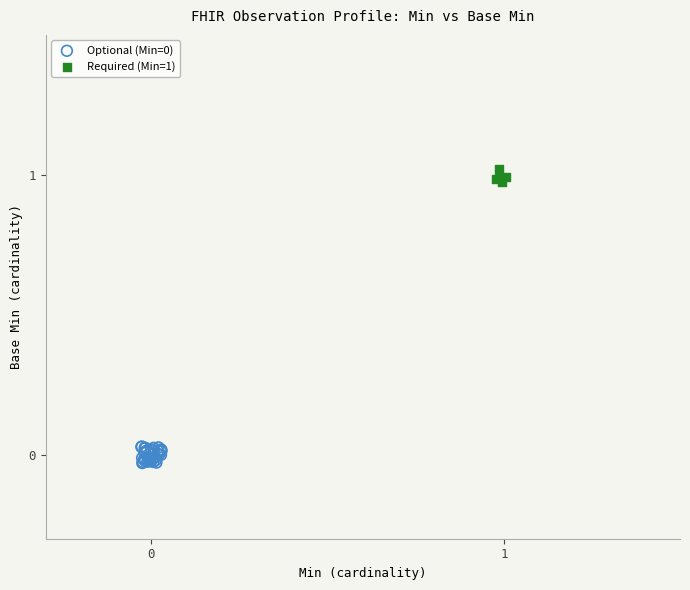

Which series contains the highest Y value?

Required (Min=1)